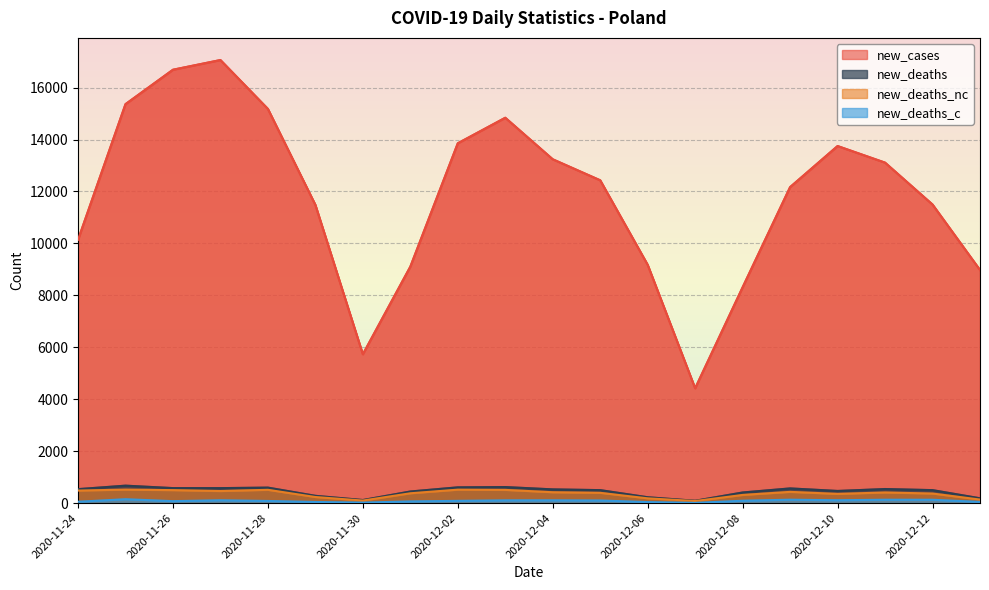

What is the minimum value shown in the chart?

10